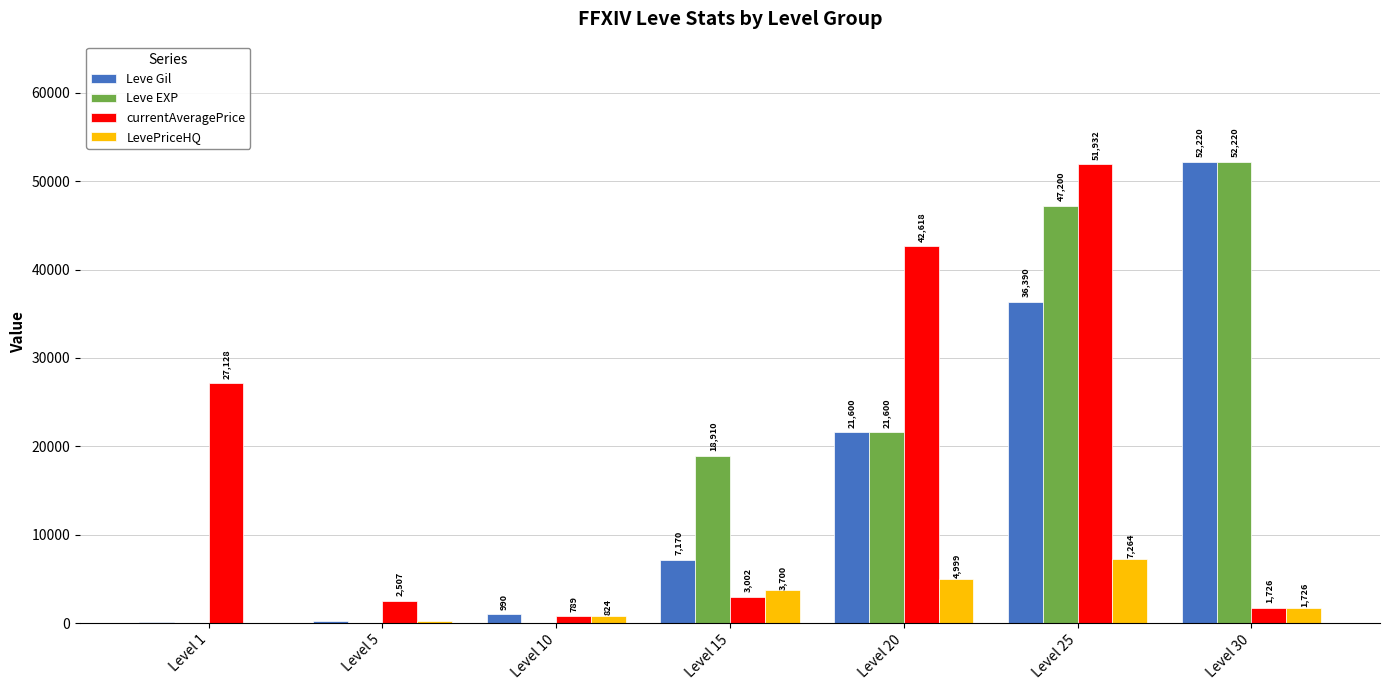

What value does the LevePriceHQ series have at Level 20?

4999.0